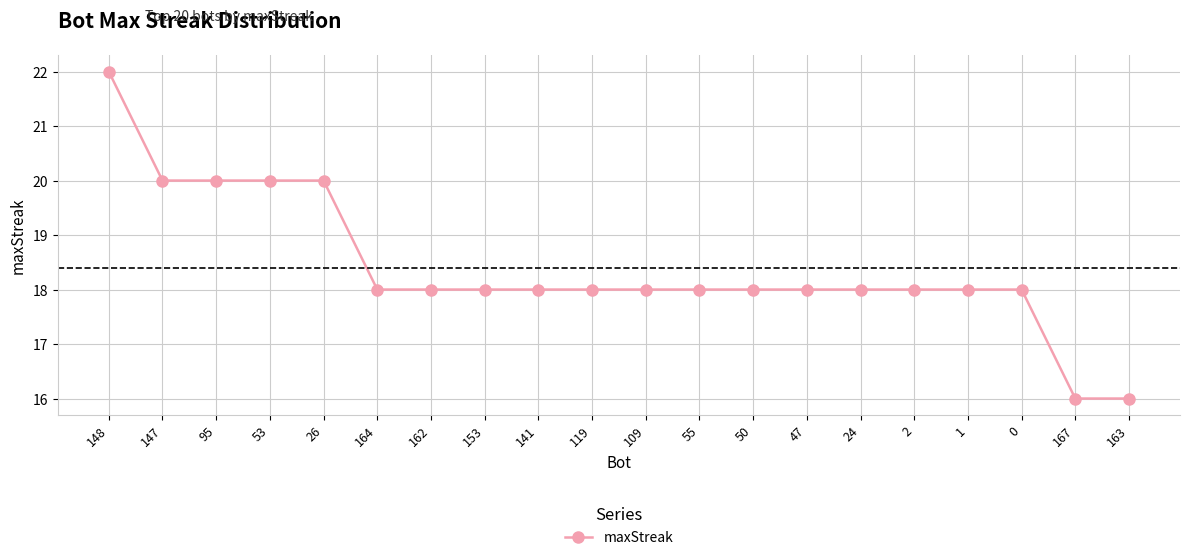

What is the approximate value at 162?

18